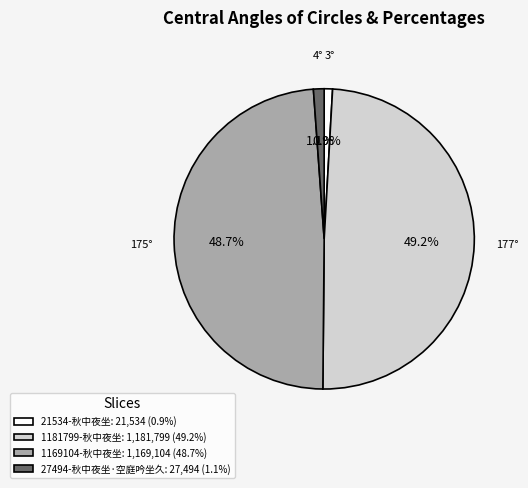

Is the sum of 27494-秋中夜坐·空庭吟坐久: 27,494 (1.1%) and 21534-秋中夜坐: 21,534 (0.9%) greater than half?

No